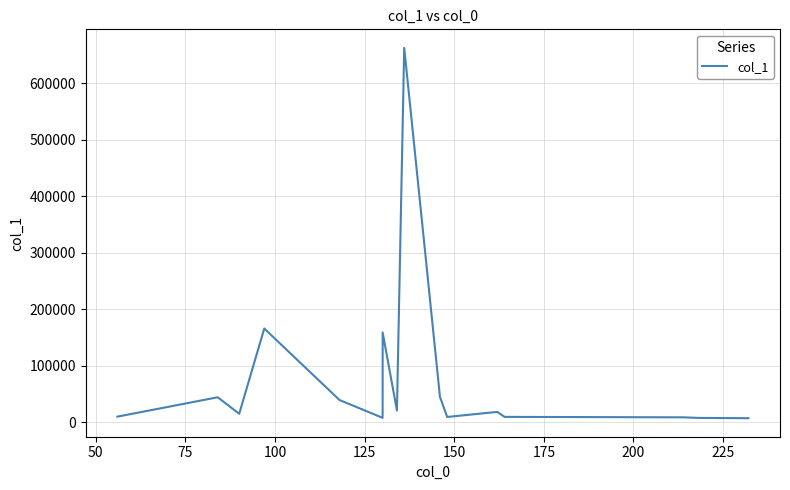

What is the maximum value shown in the chart?

662517.7